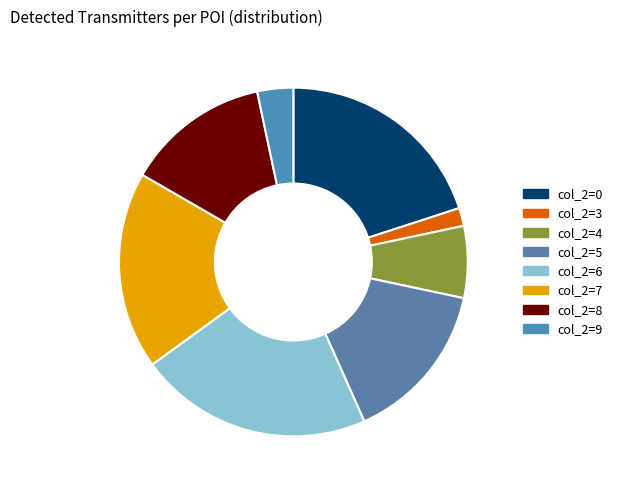

How many segments does this pie chart have?

8